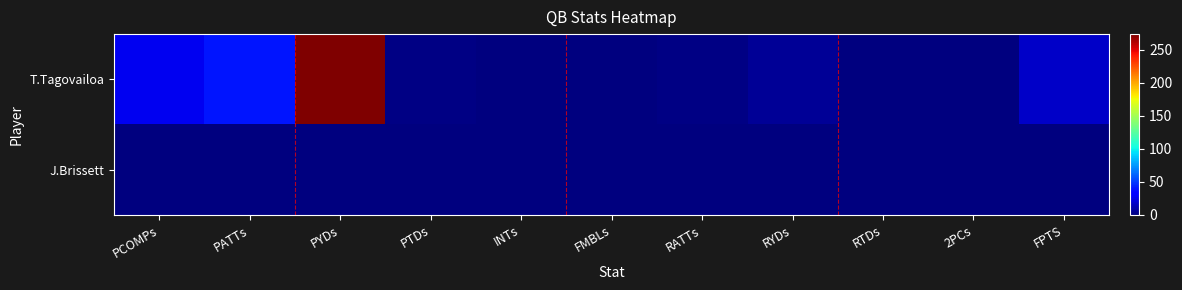

Reading left to right, list all the values displayed in this chart.

T.Tagovailoa: PCOMPs=26.9	PATTs=39.8	PYDs=273.7	PTDs=1.6	INTs=0.4	FMBLs=0.1	RATTs=2.0	RYDs=5.8	RTDs=0.1	2PCs=0.1	FPTS=17.4
J.Brissett: PCOMPs=0.0	PATTs=0.0	PYDs=0.0	PTDs=0.0	INTs=0.0	FMBLs=0.0	RATTs=0.1	RYDs=0.5	RTDs=0.0	2PCs=0.0	FPTS=0.1